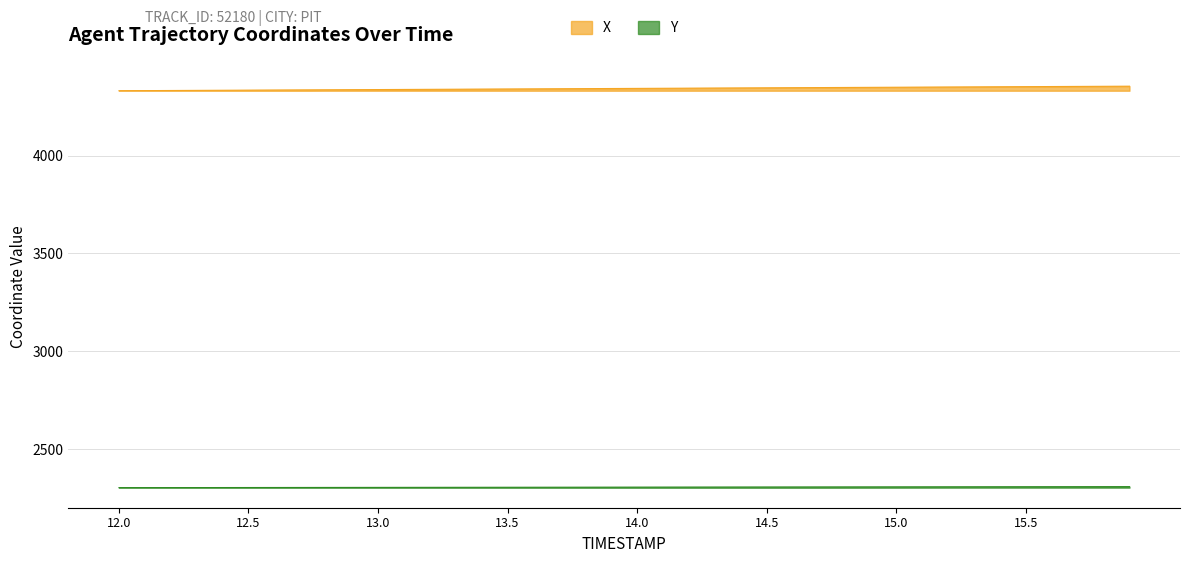

Read the Y value at 12.0.

2303.8